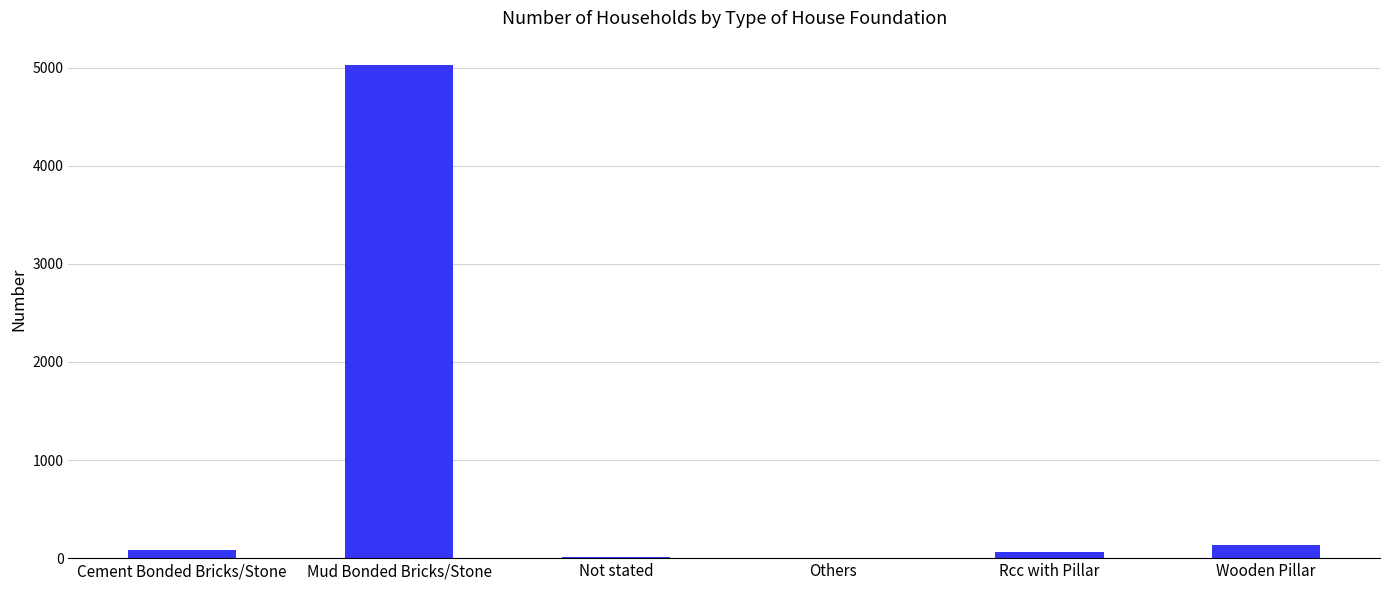

At which label is the value closest to 2514?

Wooden Pillar